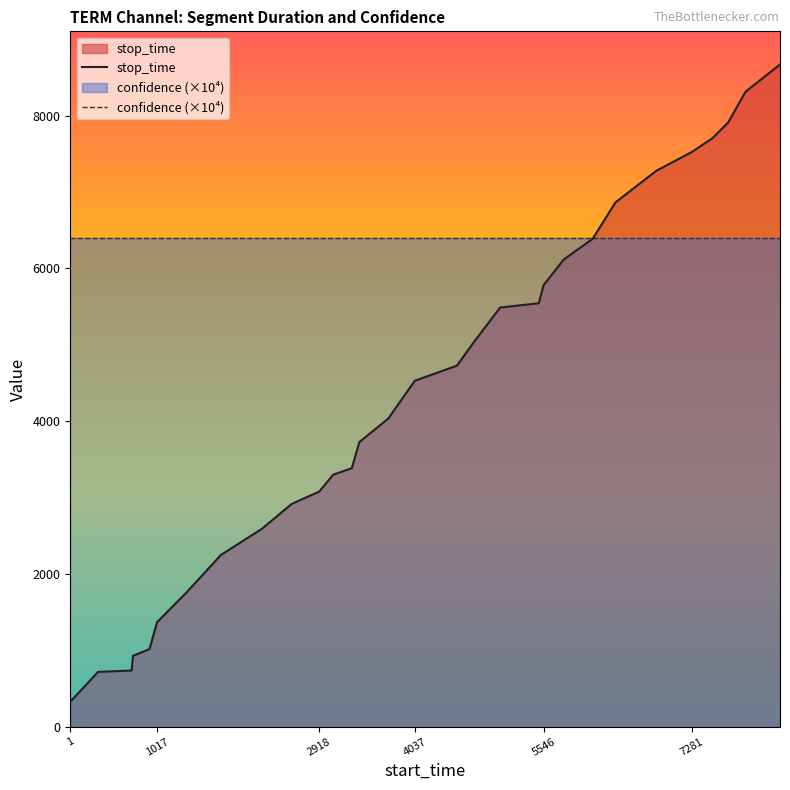

Rank the series by their maximum value, from highest to lowest.

stop_time, confidence (×10⁴)